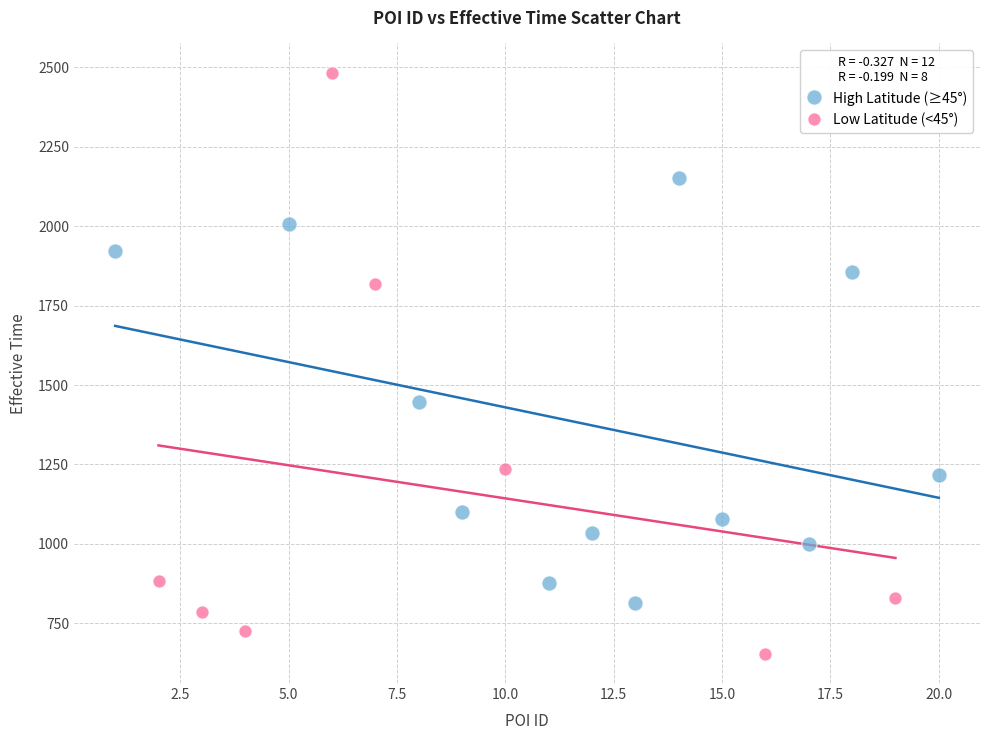

What are all the series names shown in the legend?

High Latitude (≥45°), Low Latitude (<45°)